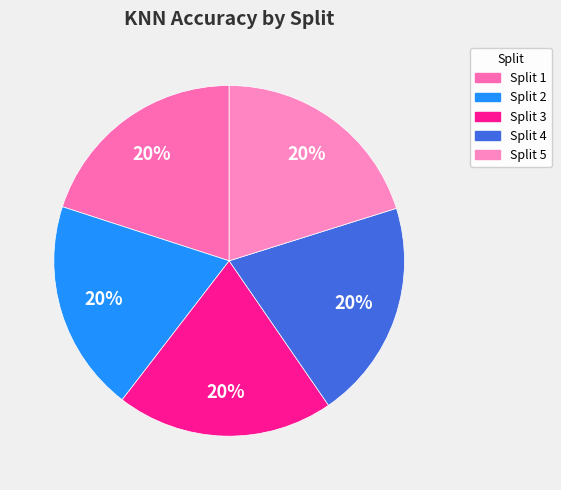

What percentage is the Split 2 slice, to the nearest percent?

20%